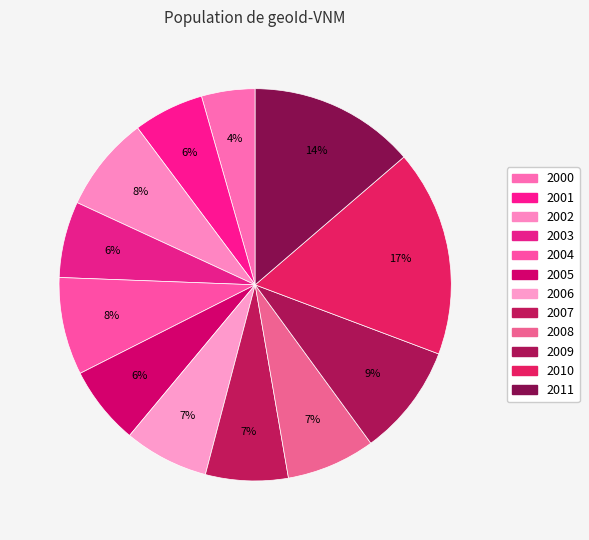

How many slices are in this pie chart?

12